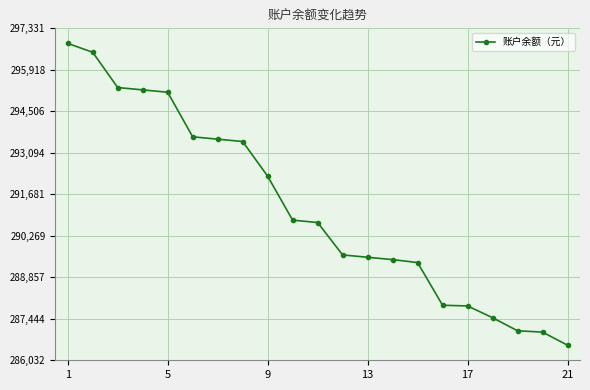

What is the sum of all values?

6115350.0